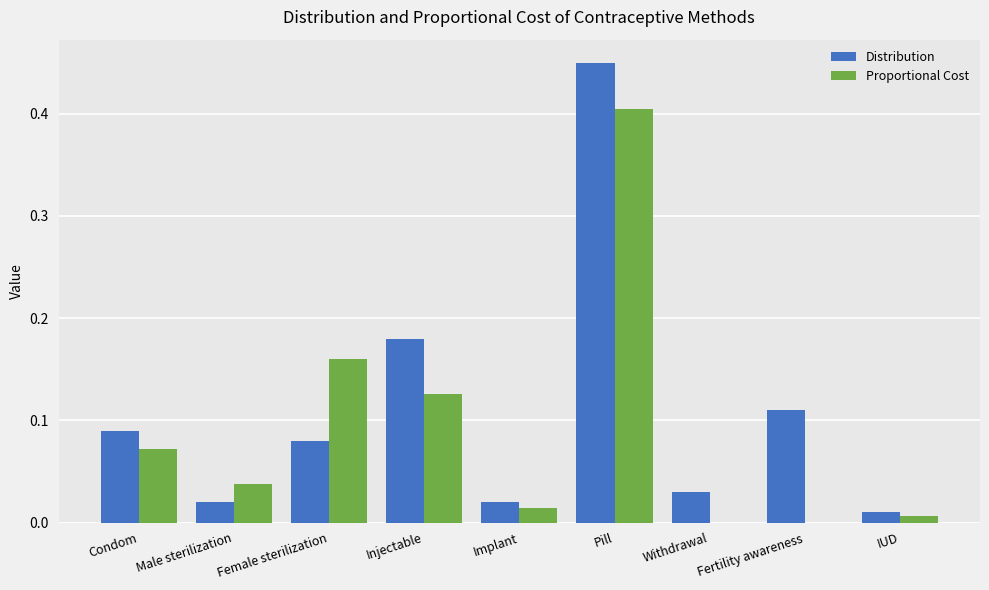

Which category has the highest value in the Proportional Cost series?

Pill